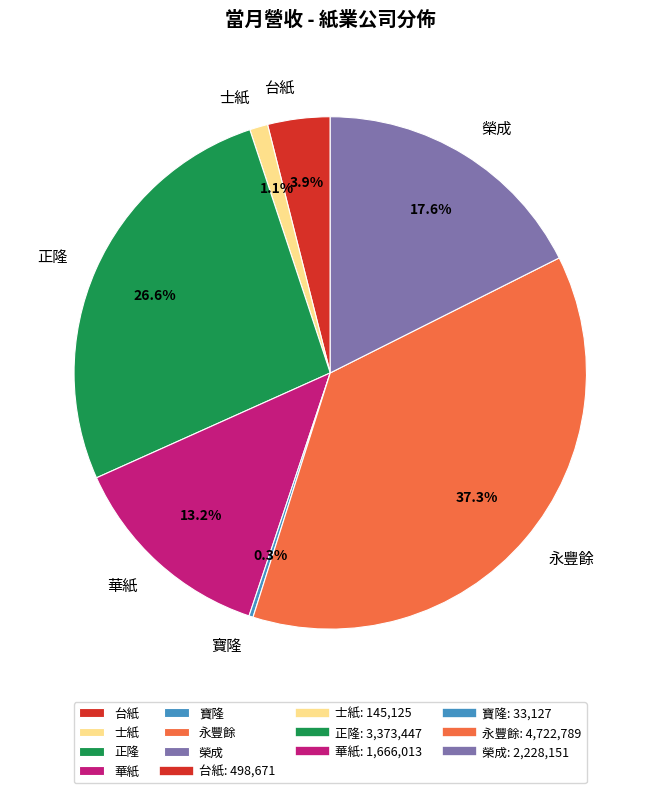

Is 正隆 the majority of the pie?

No